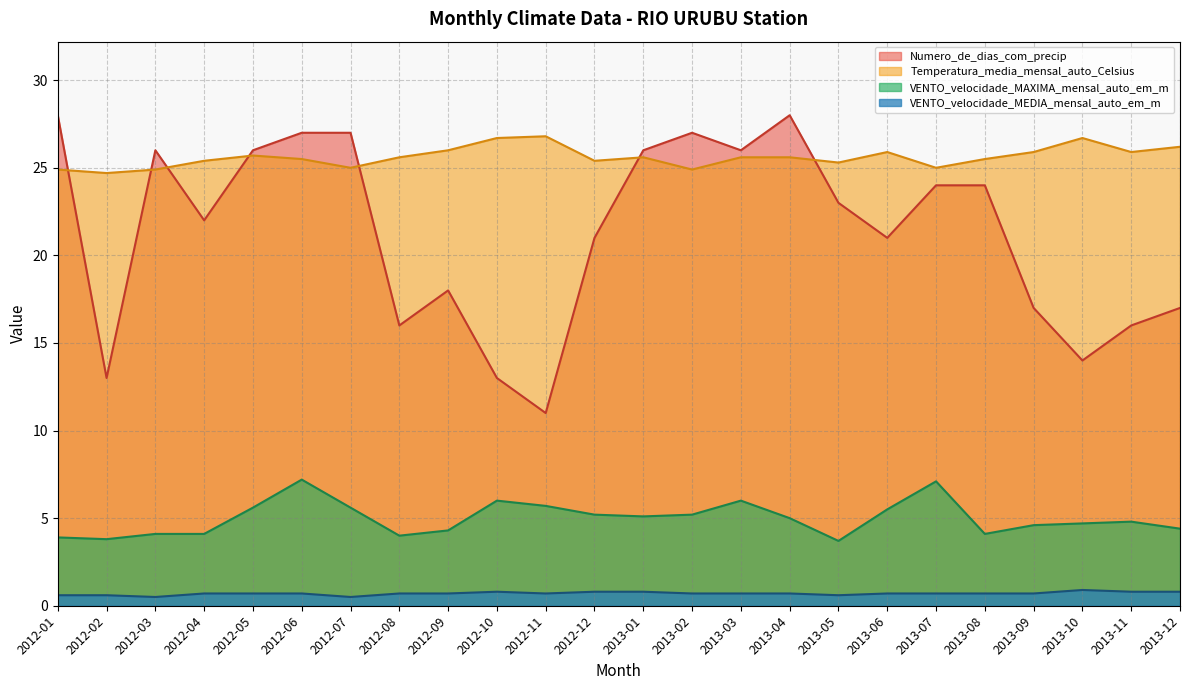

List the series in order of their overall mean, highest first.

Temperatura_media_mensal_auto_Celsius, Numero_de_dias_com_precip, VENTO_velocidade_MAXIMA_mensal_auto_em_m, VENTO_velocidade_MEDIA_mensal_auto_em_m